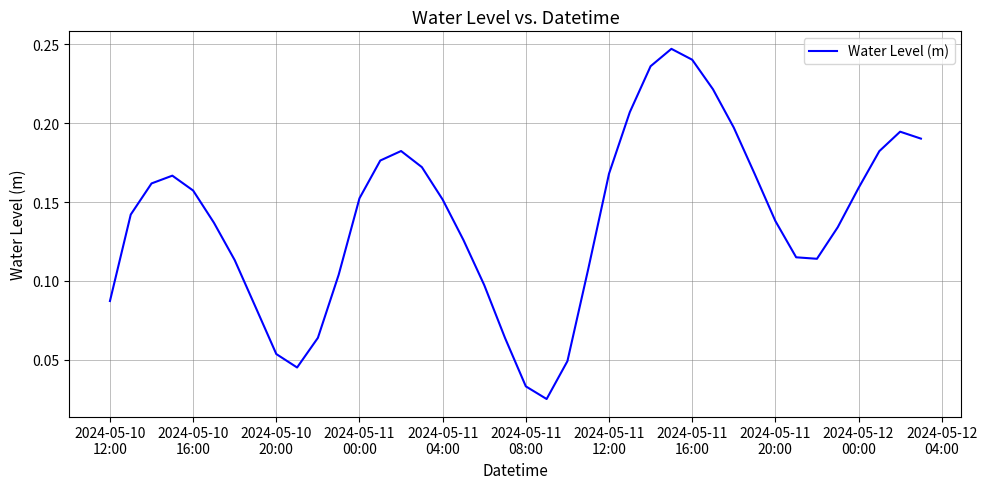

How many lines are shown in the chart?

1